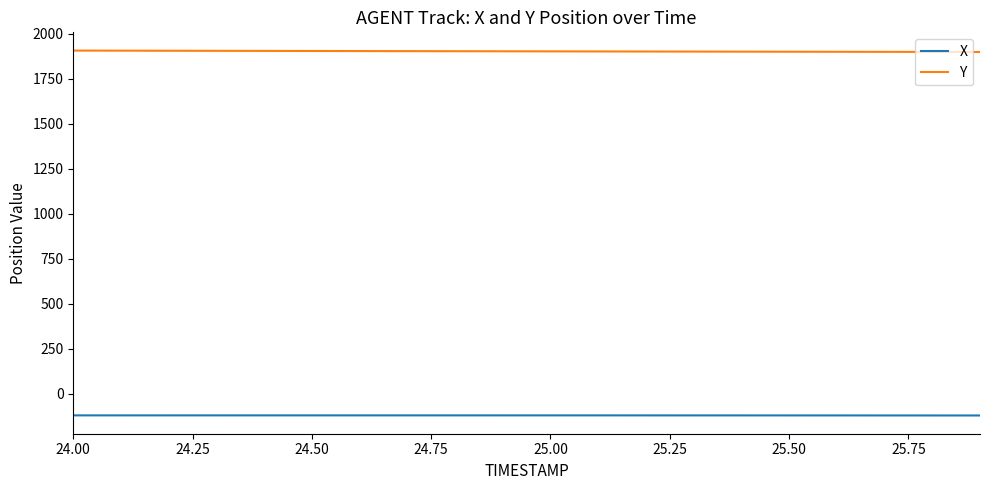

List the series in order of their peak value, highest first.

Y, X